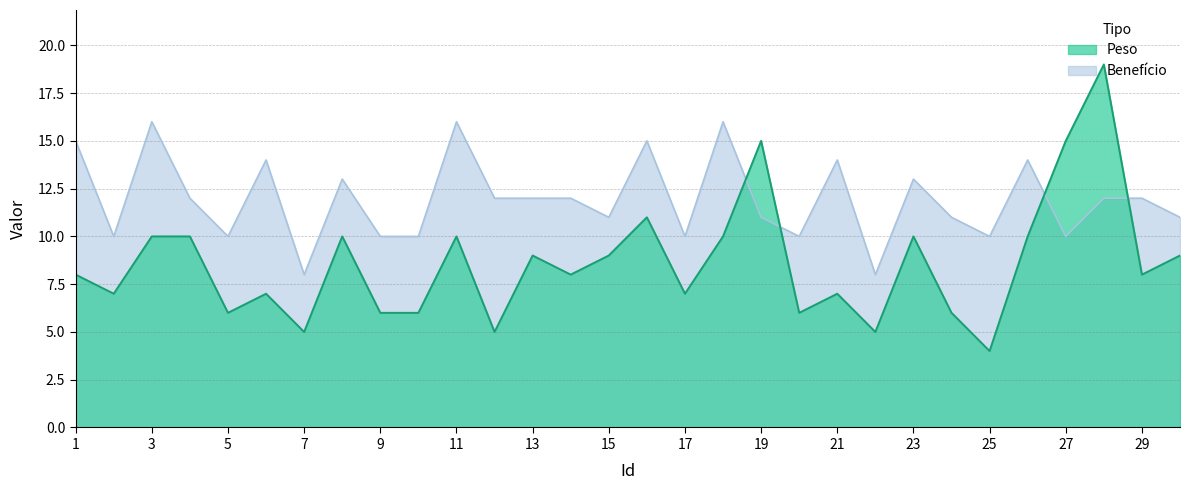

Reading left to right, what are all the values shown in this chart?

Peso: 8	7	10	10	6	7	5	10	6	6	10	5	9	8	9	11	7	10	15	6	7	5	10	6	4	10	15	19	8	9
Benefício: 15	10	16	12	10	14	8	13	10	10	16	12	12	12	11	15	10	16	11	10	14	8	13	11	10	14	10	12	12	11